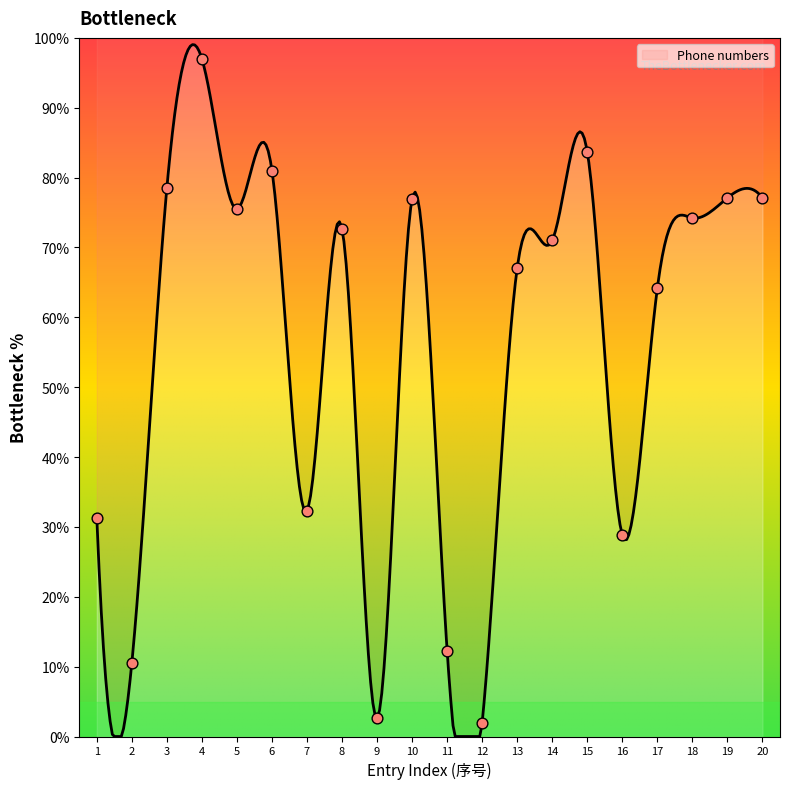

What is the change in value from 8 to 11?

-60.4